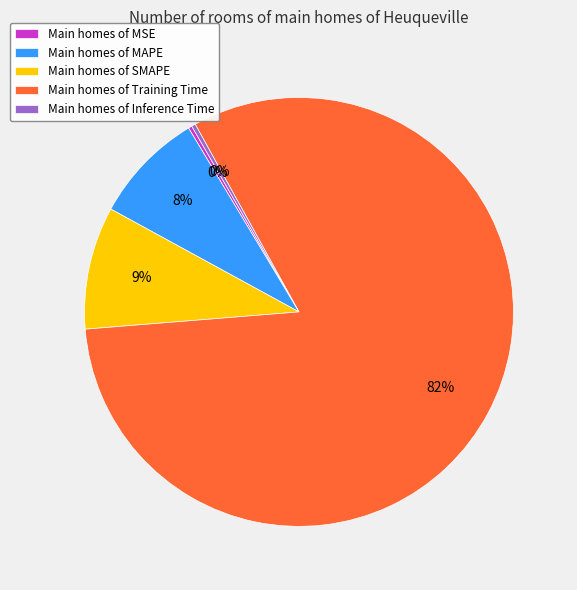

To the nearest percent, what is the average slice percentage?

20%